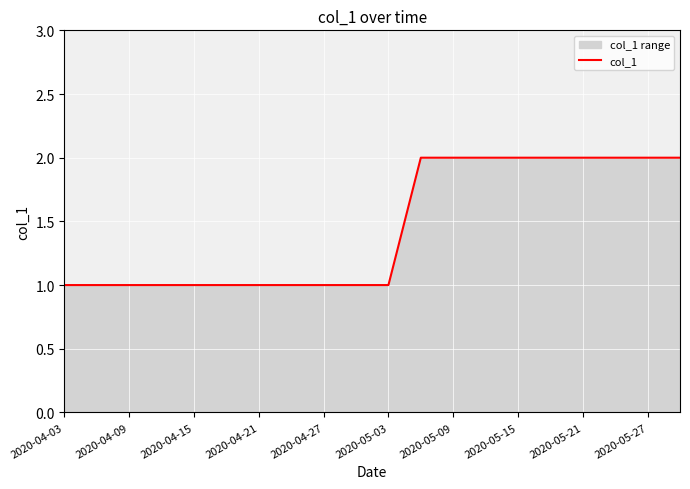

What is the greatest value displayed?

2